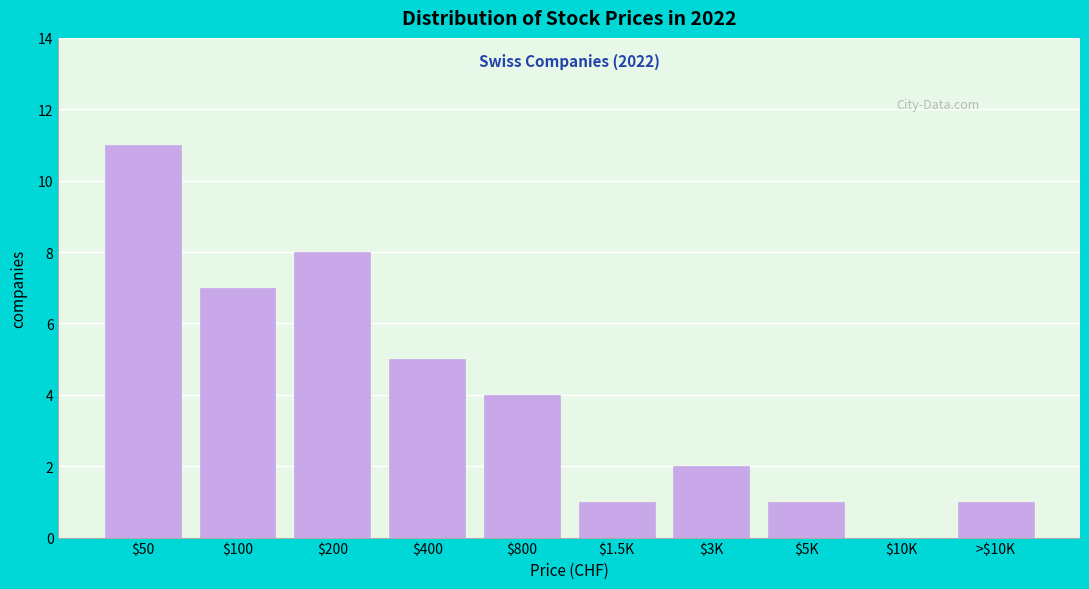

The value at >$10K is 2. True or false?

False